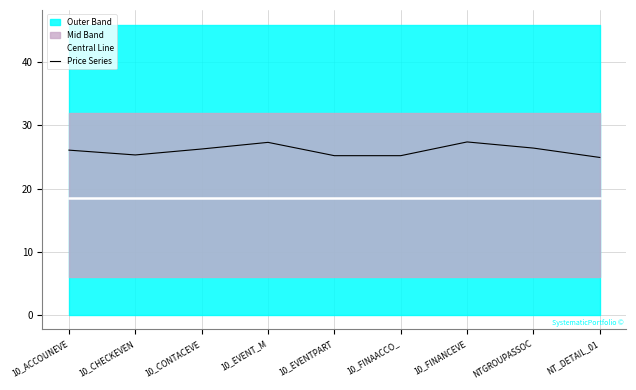

True or false: Central Line and Price Series intersect in this chart.

False